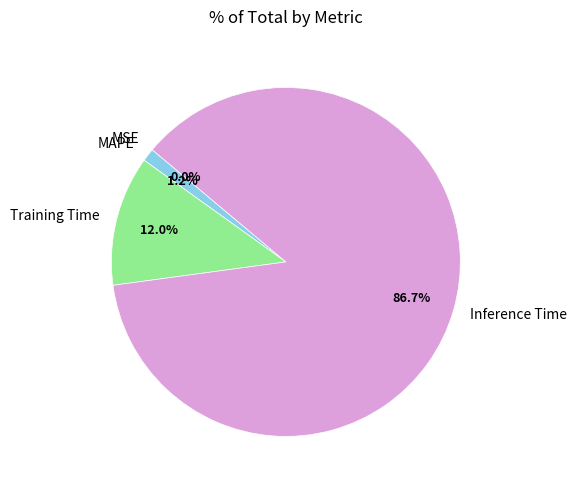

To the nearest percent, what is the combined percentage of Training Time and Inference Time?

99%